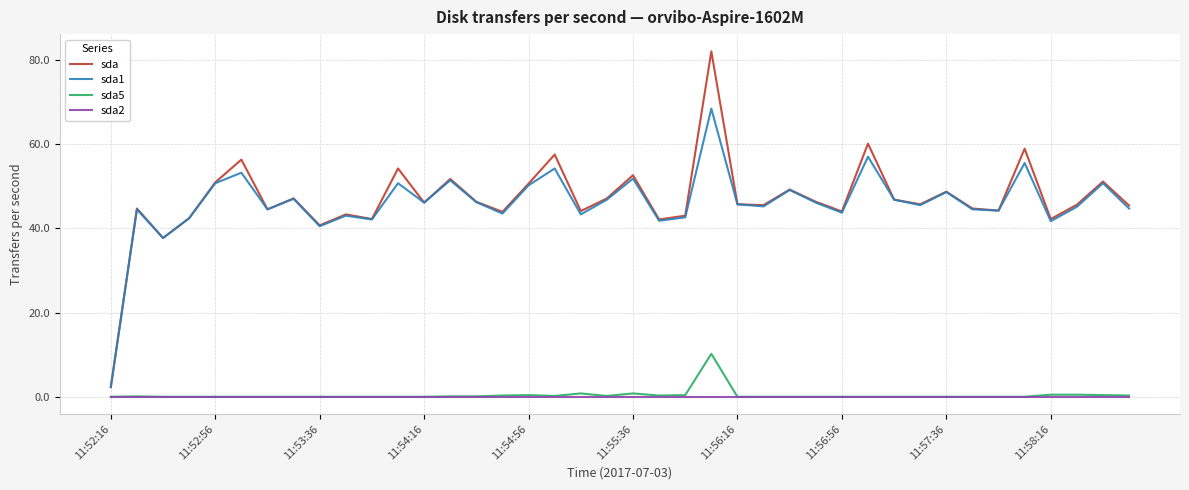

True or false: sda5 and sda intersect in this chart.

False